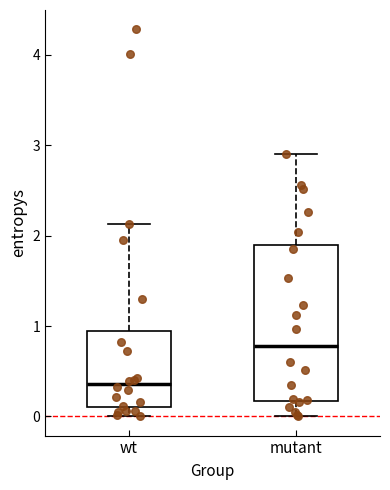

Which box is the tallest, from its lower edge to its upper edge?

mutant